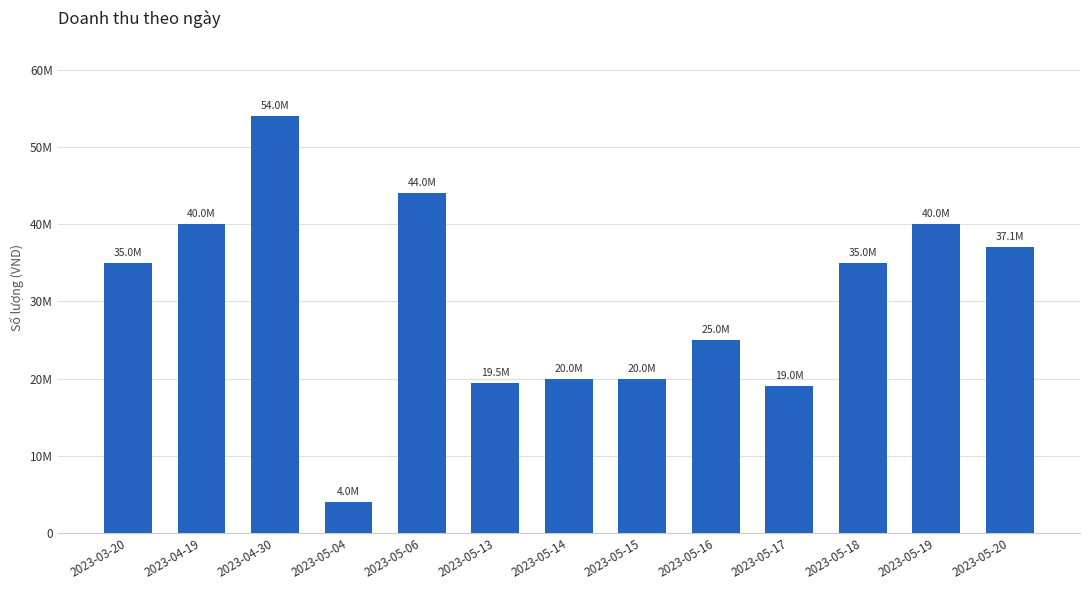

Where is the data nearest to the value 29000000?

2023-05-16